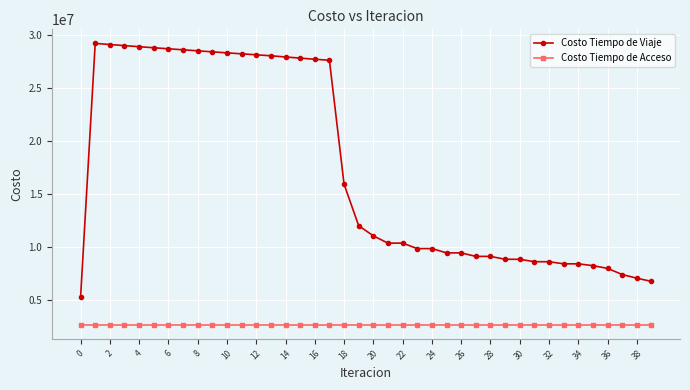

True or false: Costo Tiempo de Acceso and Costo Tiempo de Viaje cross at least once.

False